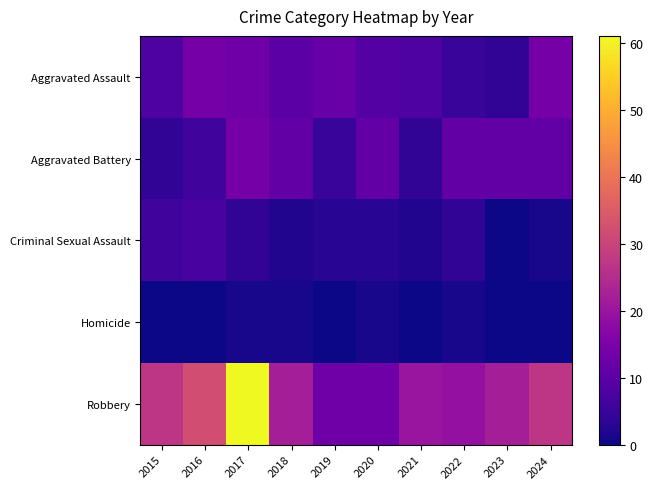

Rank the series at 2019 from lowest to highest value.

Homicide, Criminal Sexual Assault, Aggravated Battery, Aggravated Assault, Robbery